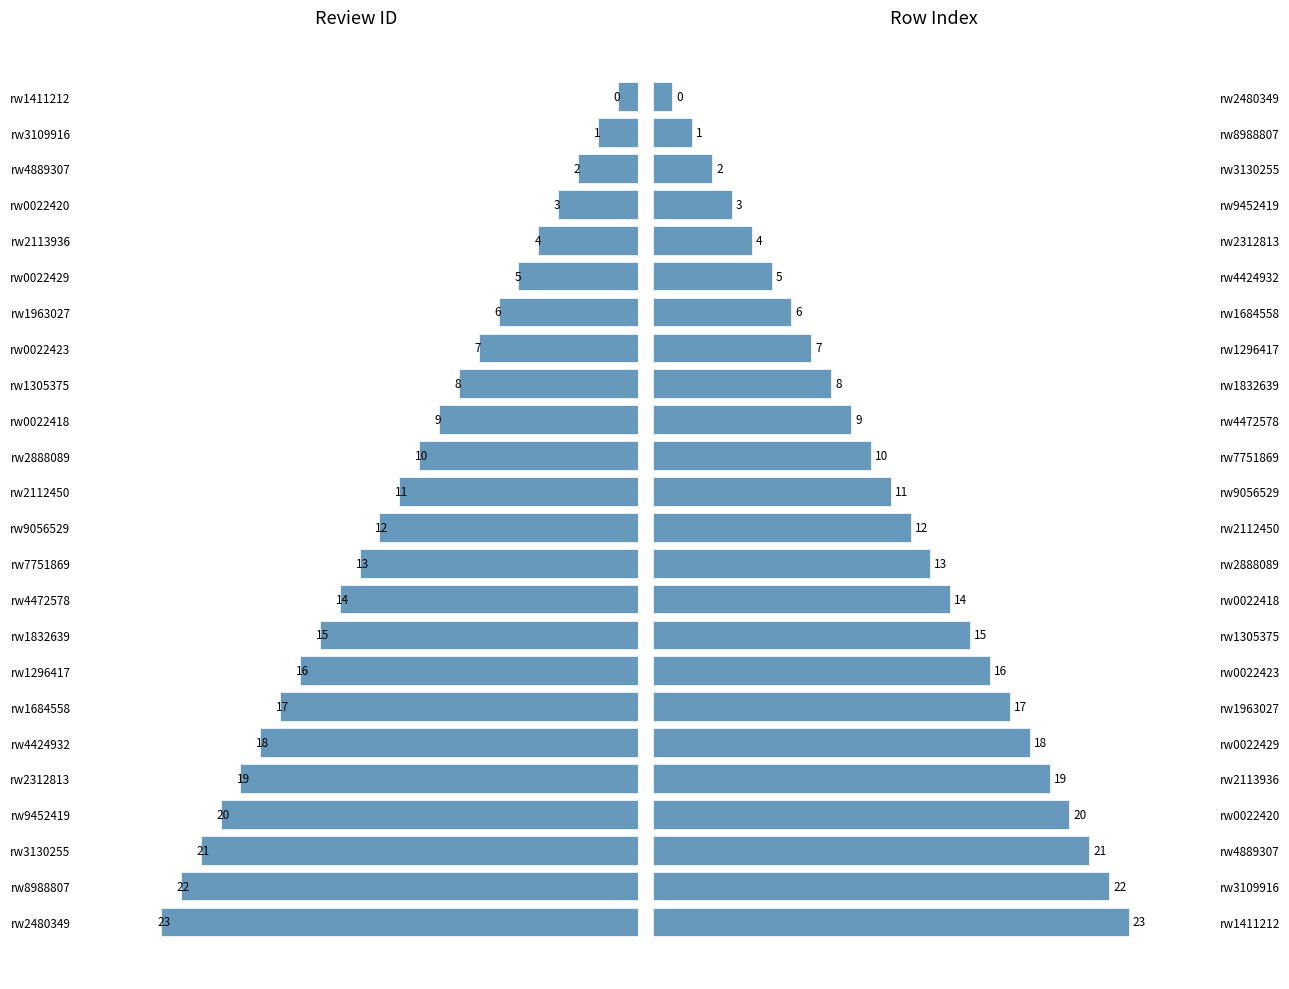

True or false: the data shows 32 at rw1963027.

False